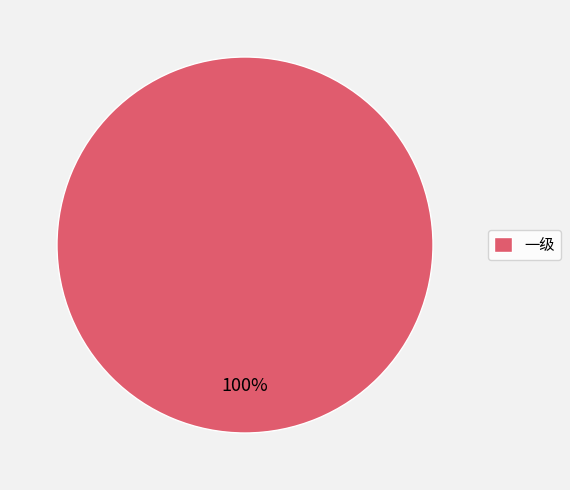

Is it true that 一级 is 85% of the pie?

False